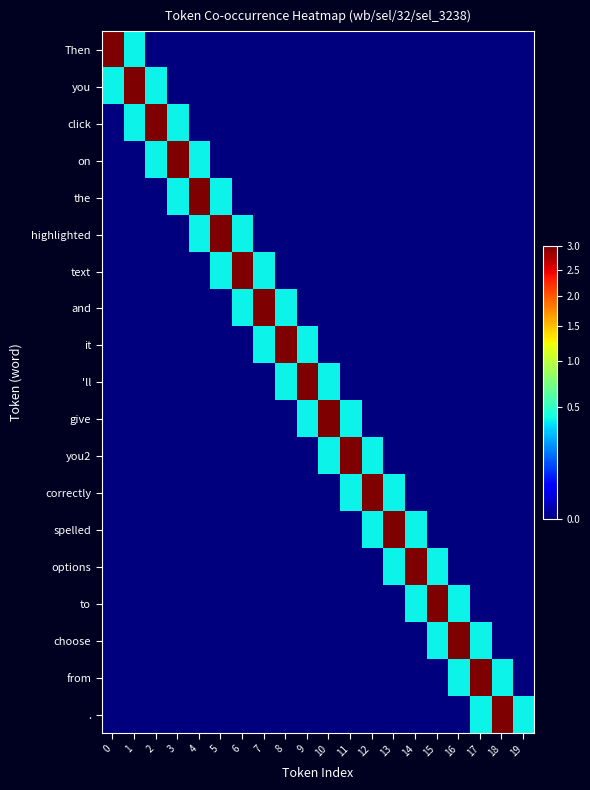

At which category is the sum across all series the highest?

1